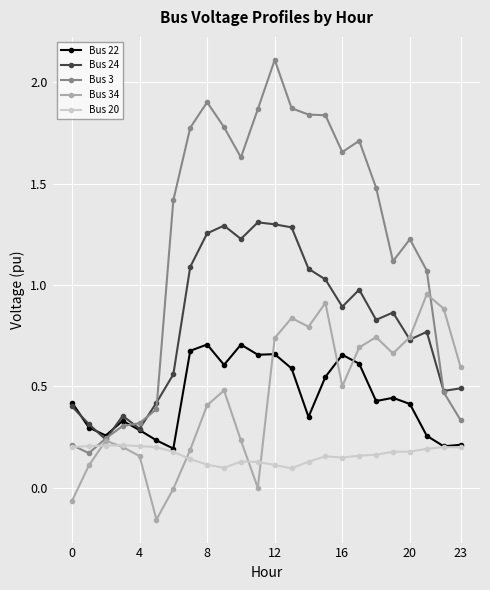

List the series in order of their peak value, highest first.

Bus 3, Bus 24, Bus 34, Bus 22, Bus 20